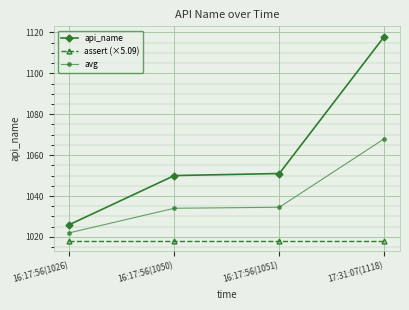

Which category has the lowest value in the avg series?

16:17:56(1026)